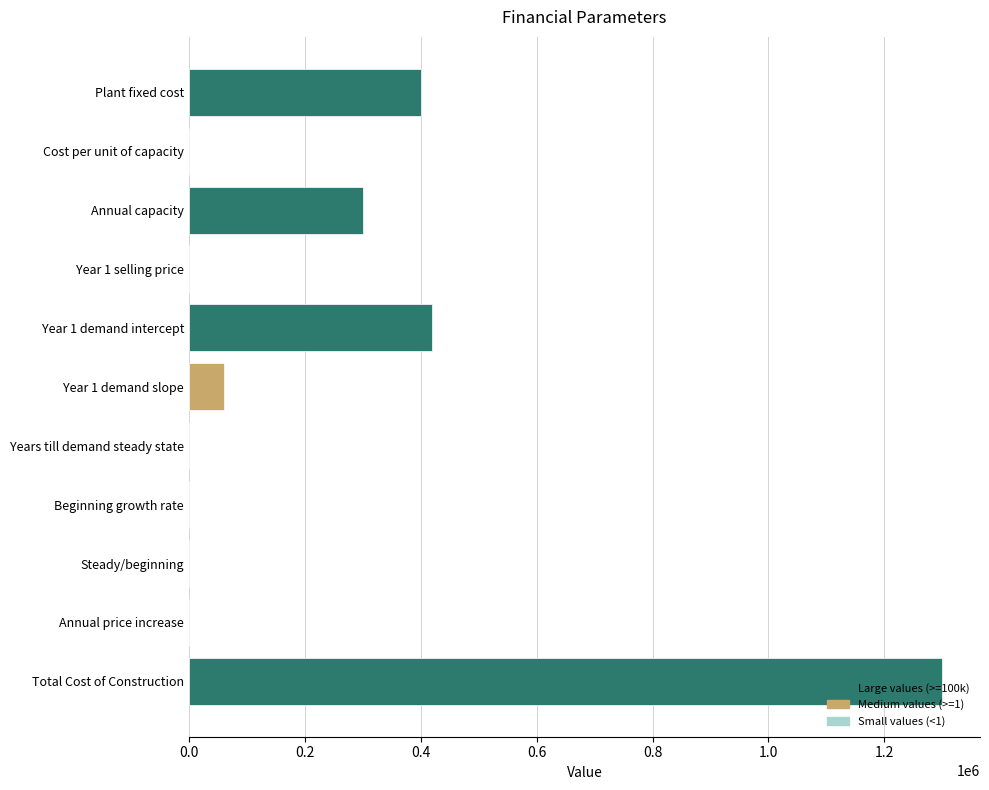

Which label corresponds to the largest value in the chart?

Total Cost of Construction